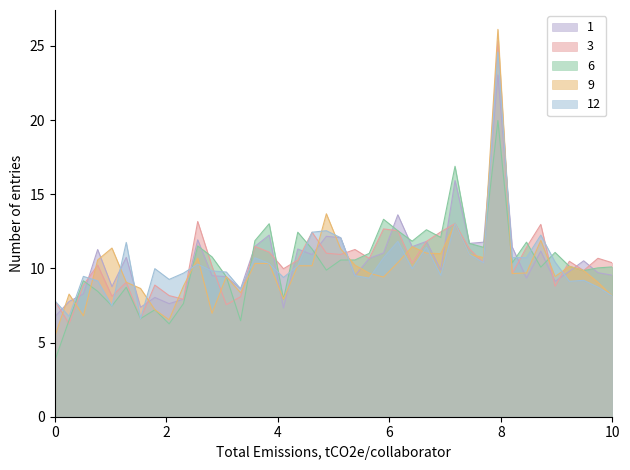

Which series has the largest range (max minus min)?

9